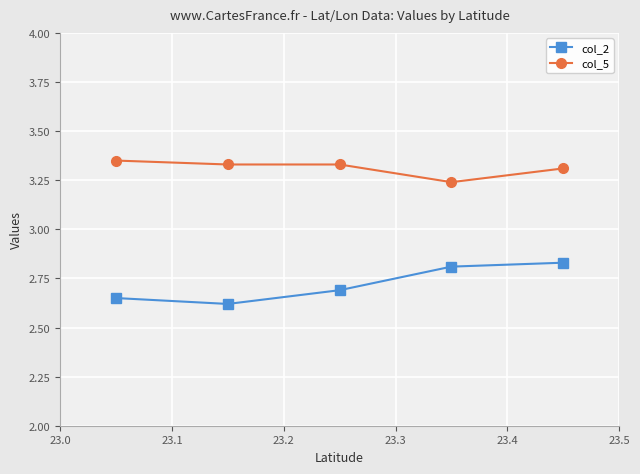

At how many categories does at least one series exceed 3?

5